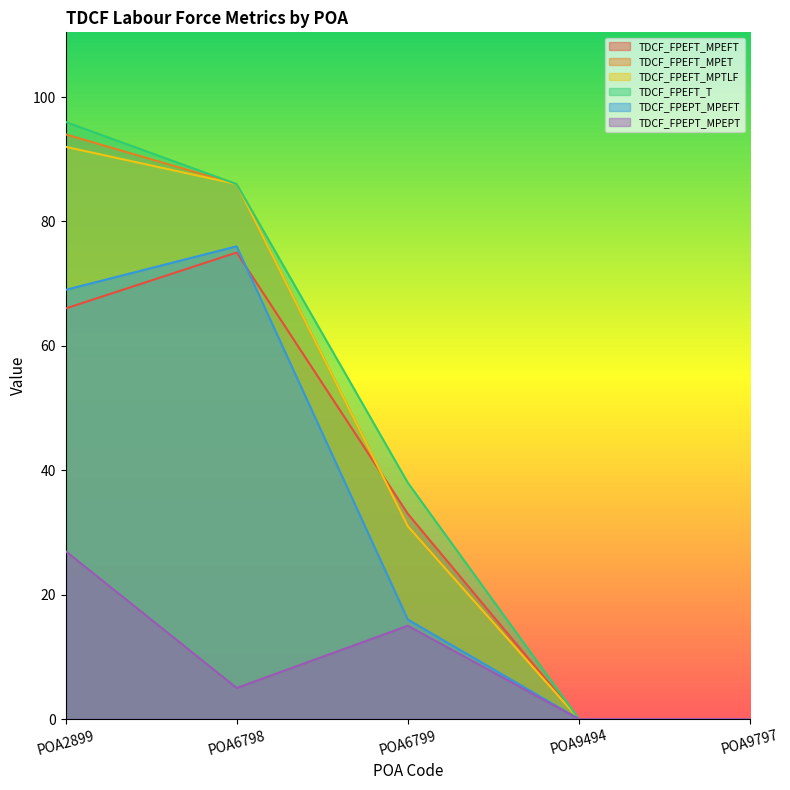

How many data points in TDCF_FPEFT_MPET are above 31?

2